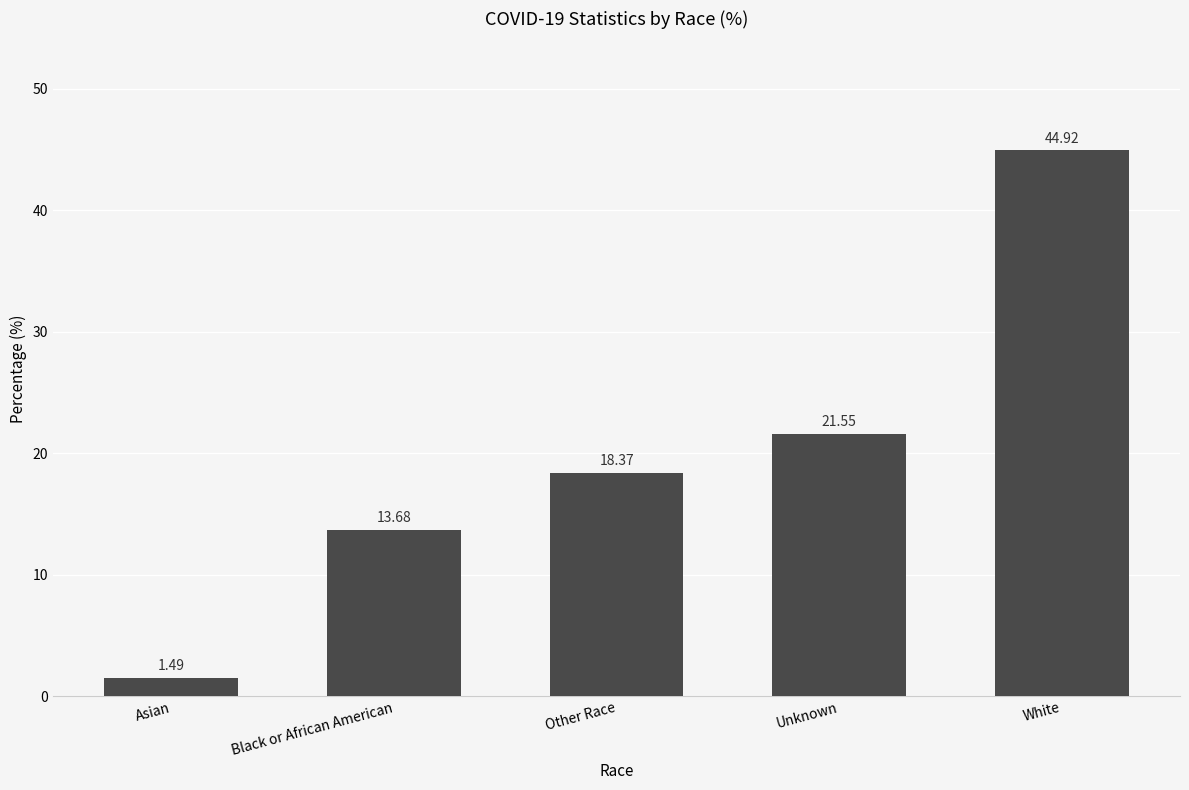

How many bars are there in total?

5